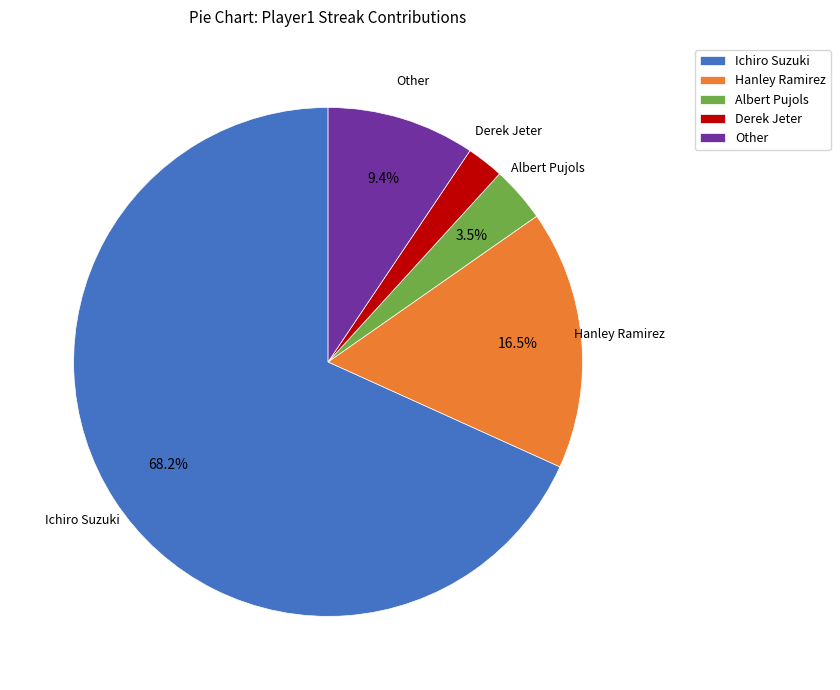

Which category has the smallest portion of the pie?

Derek Jeter